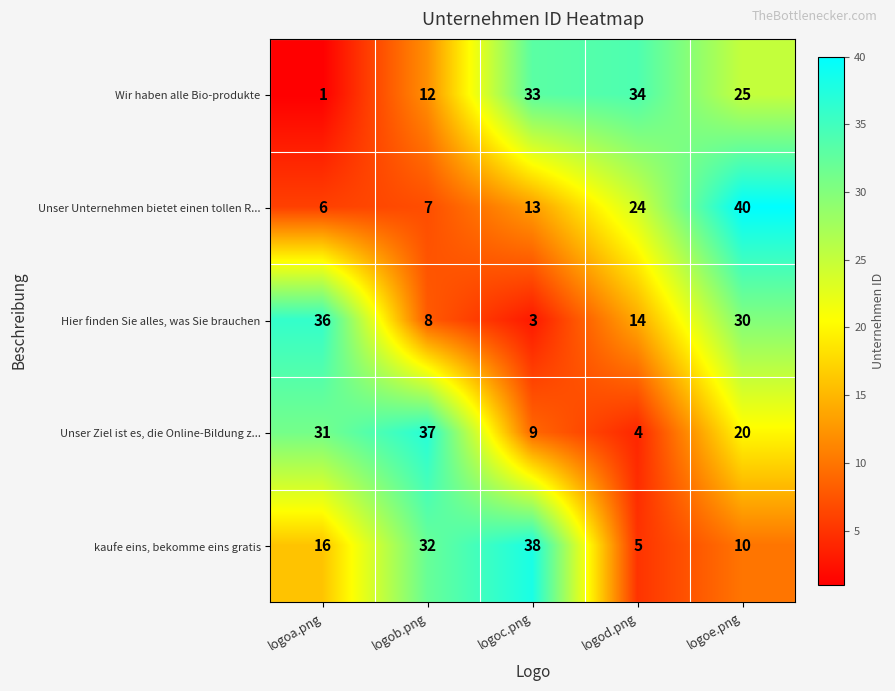

At logod.png, list the series in order from largest to smallest.

Wir haben alle Bio-produkte, Unser Unternehmen bietet einen tollen R..., Hier finden Sie alles, was Sie brauchen, kaufe eins, bekomme eins gratis, Unser Ziel ist es, die Online-Bildung z...